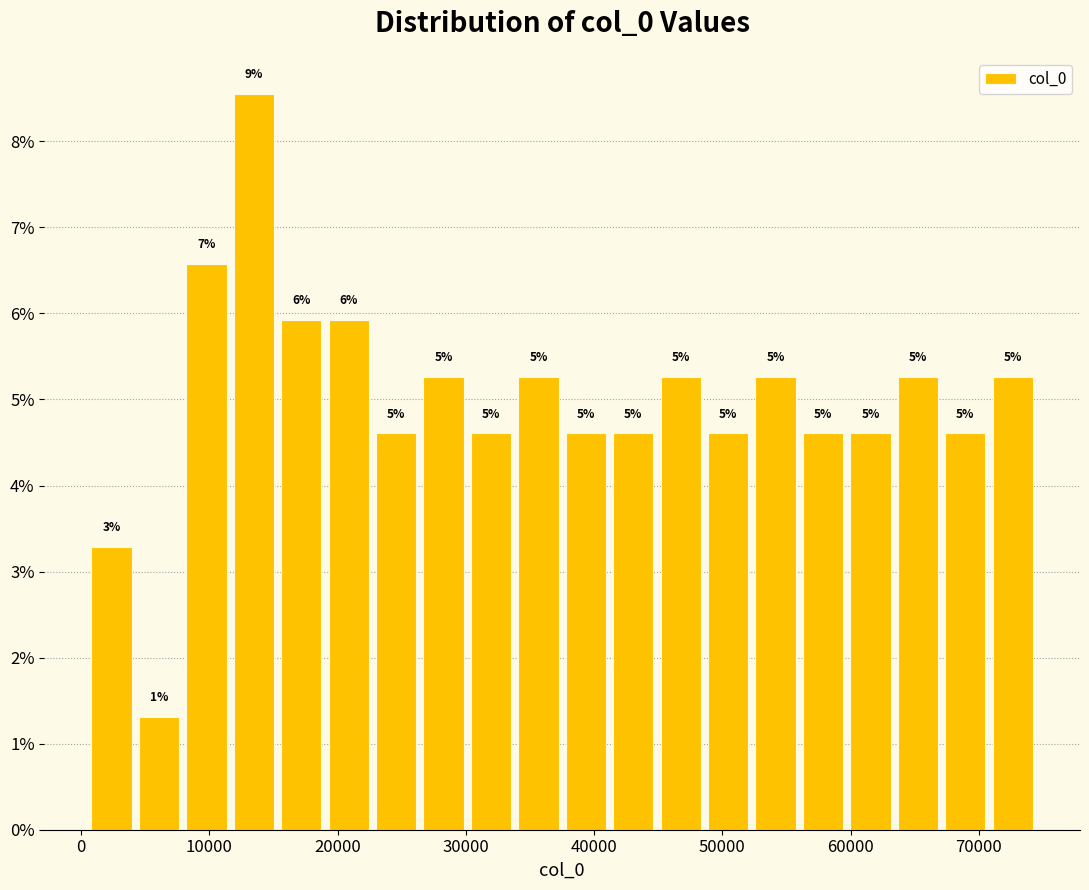

Around what value on the x-axis is the tallest bar? Give the approximate position of its centre, as read against the axis.

13000